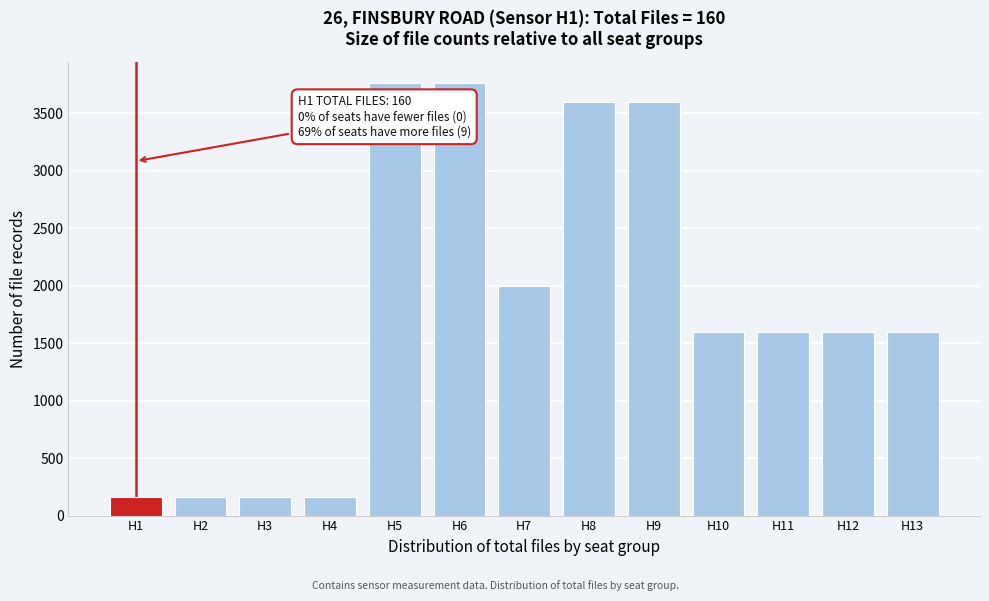

Reading left to right, transcribe all the data shown in this chart.

H1=160	H2=160	H3=160	H4=160	H5=3760	H6=3760	H7=2000	H8=3600	H9=3600	H10=1600	H11=1600	H12=1600	H13=1600